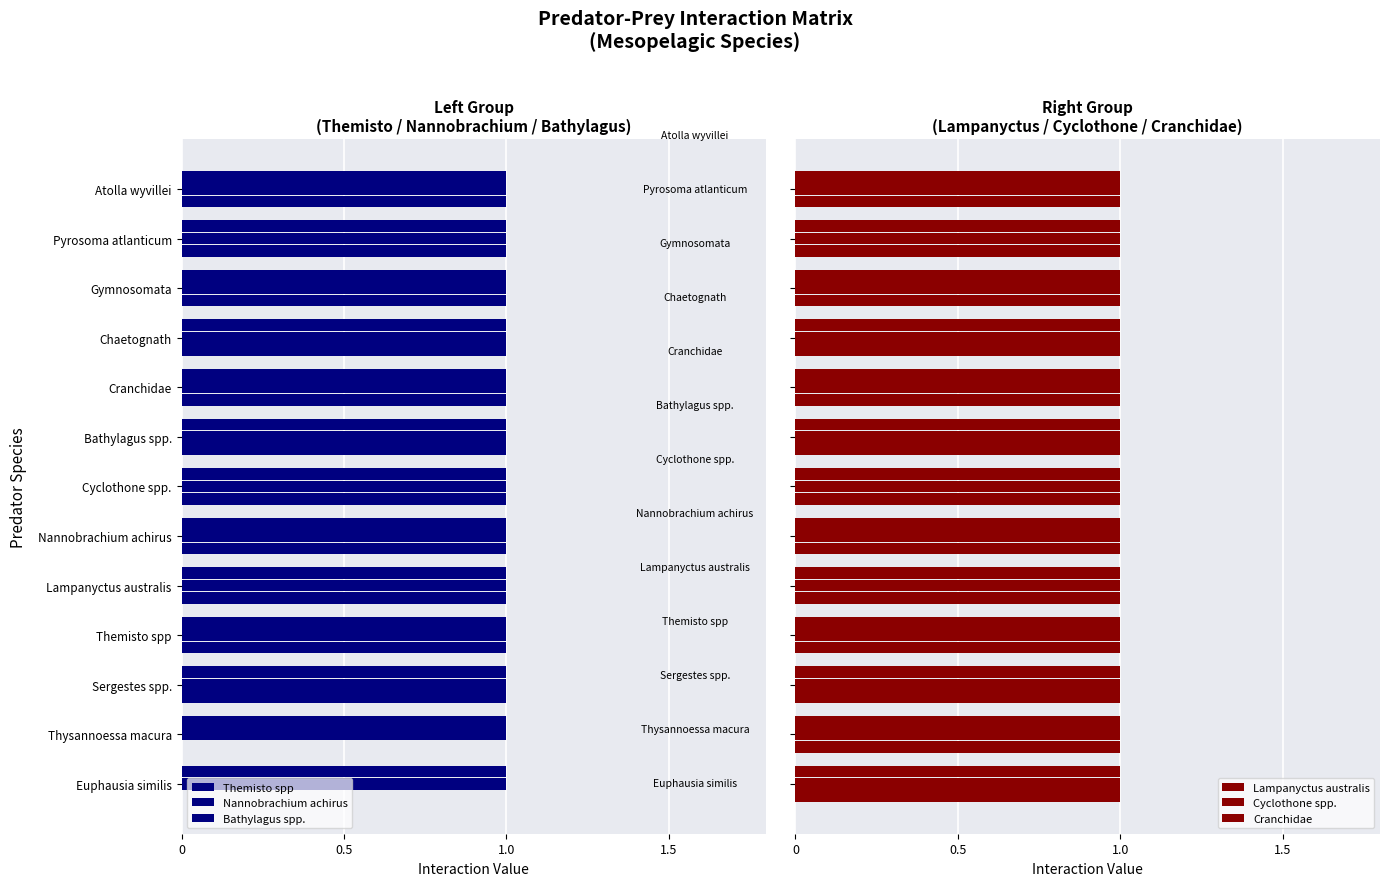

Which series has the largest total across all categories?

Nannobrachium achirus